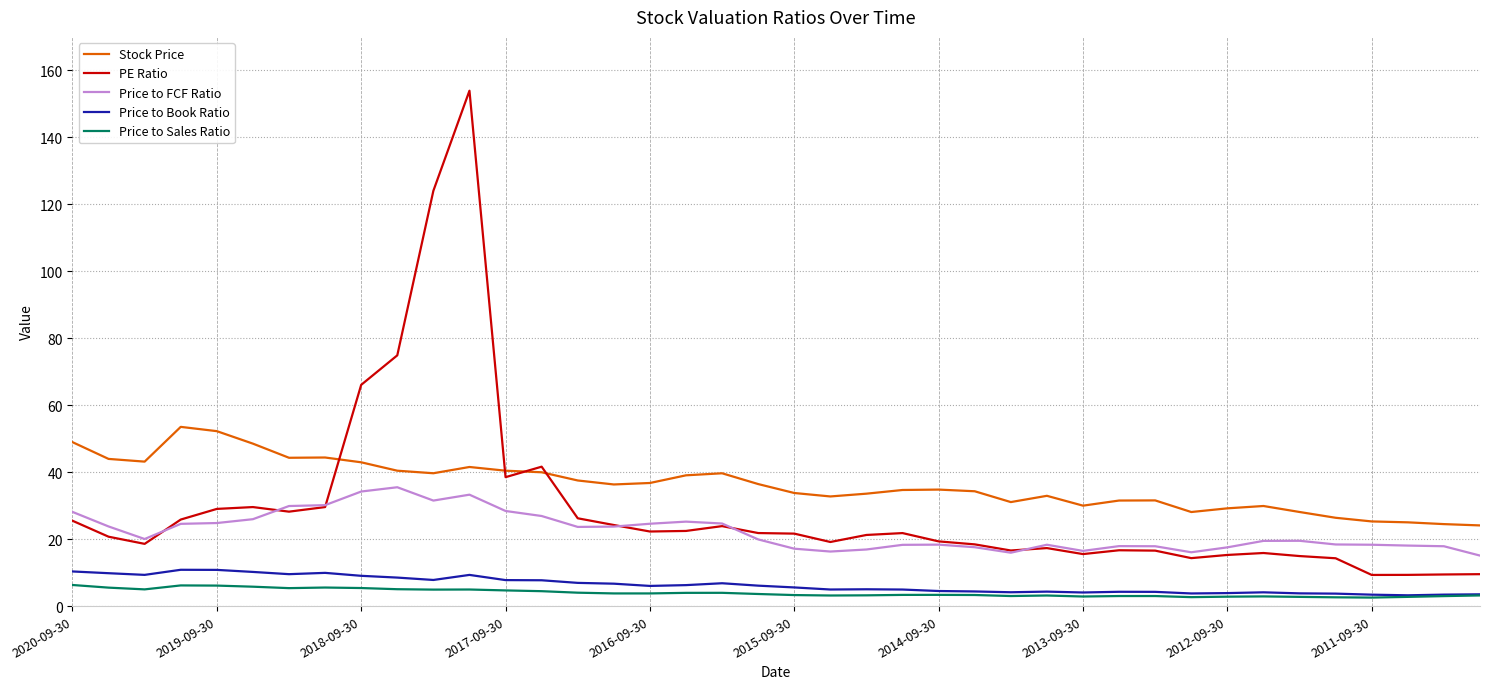

Which series has the largest total across all categories?

Stock Price